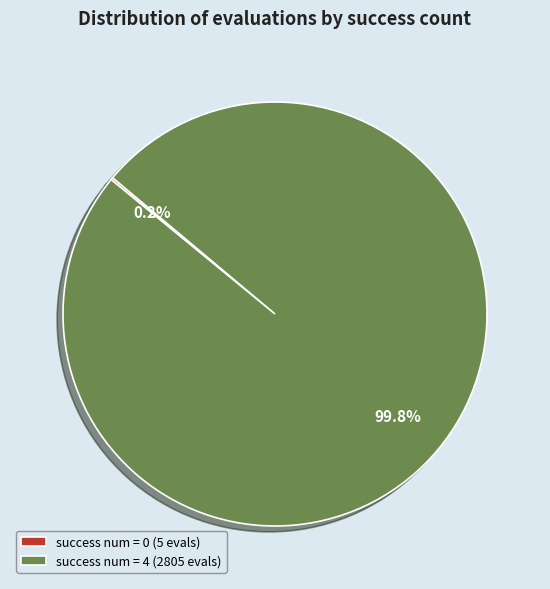

What is the largest slice in the pie chart?

success num = 4 (2805 evals)